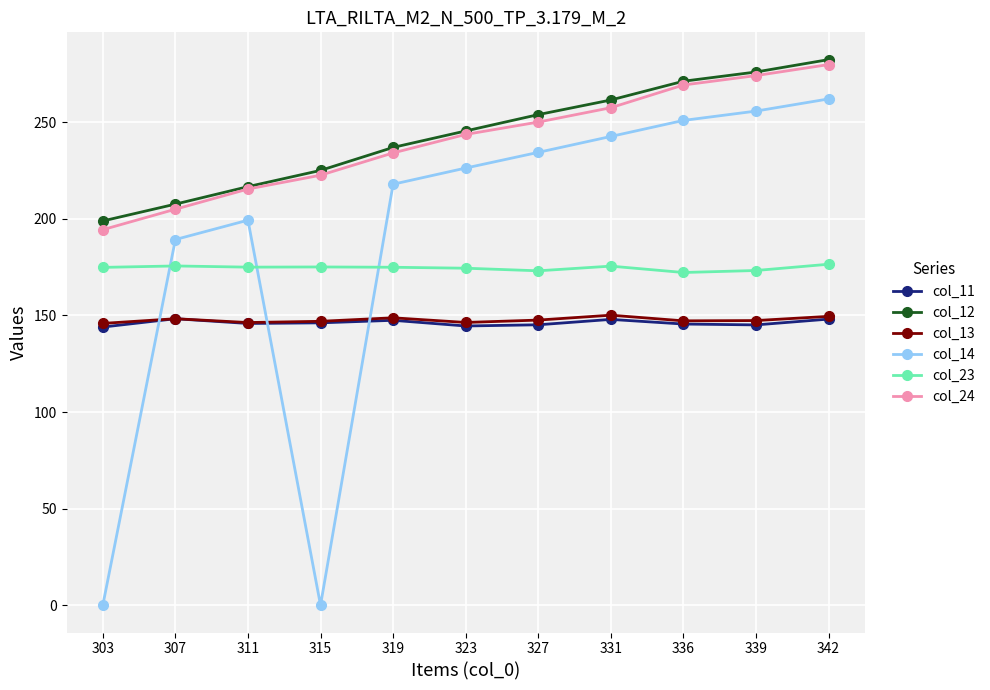

In col_14, how many points are lower than both neighbors (excluding endpoints)?

1